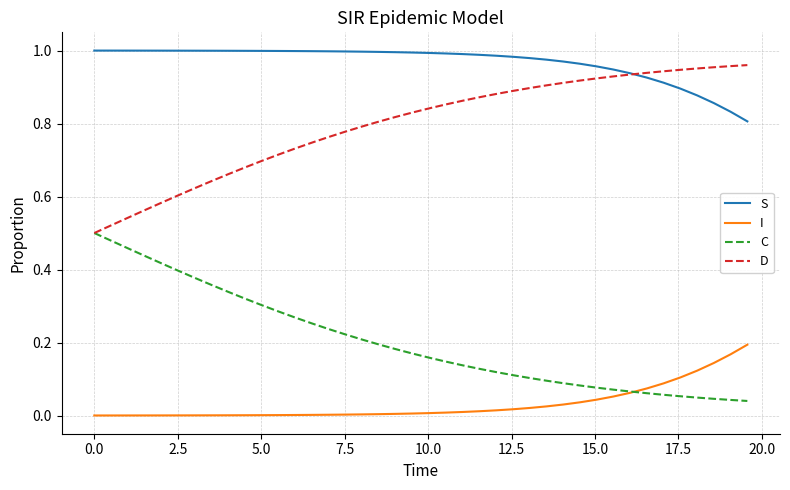

What are all the series names shown in the legend?

S, I, C, D